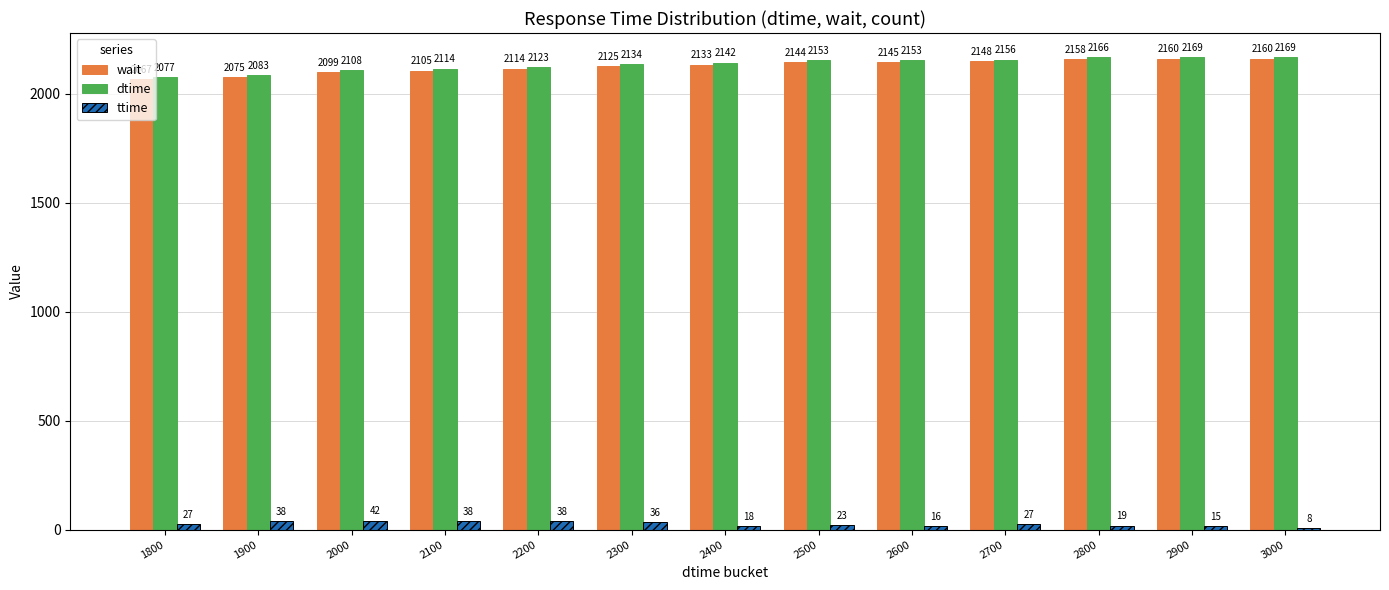

The wait series shows 2105 at 2100. True or false?

True